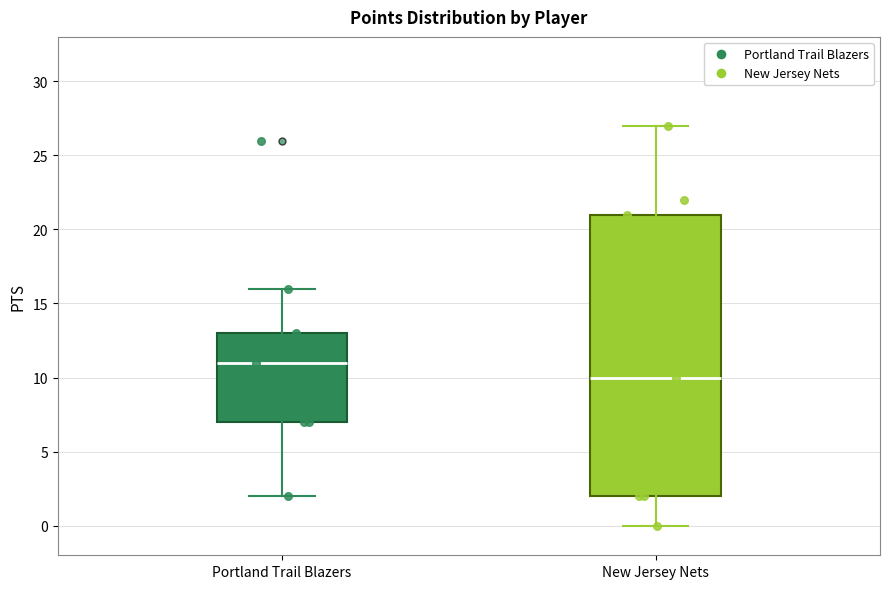

Comparing the boxes themselves (not the whiskers), which one is the tallest?

New Jersey Nets